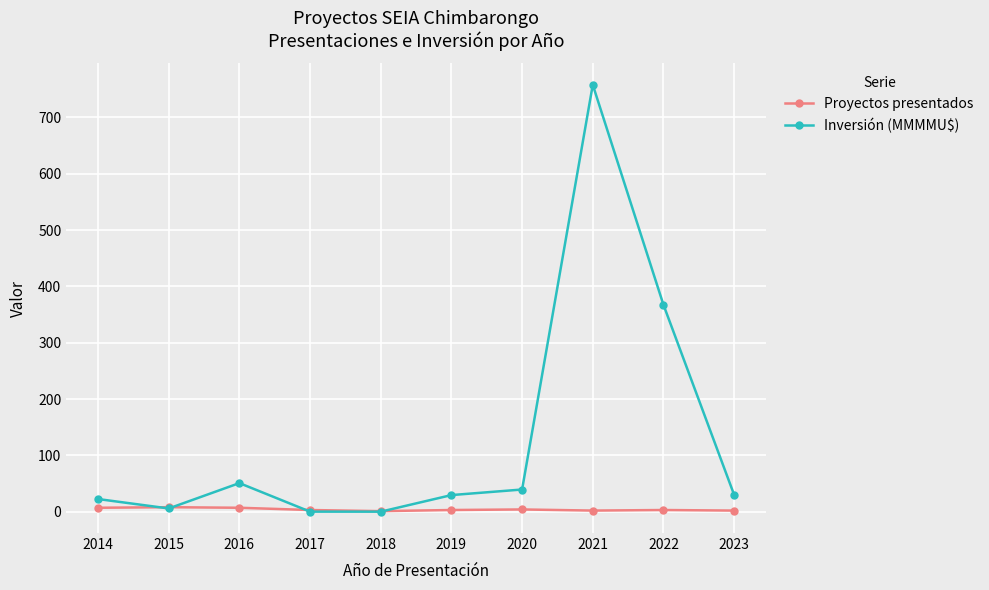

Rank the series by their average value, from lowest to highest.

Proyectos presentados, Inversión (MMMMU$)